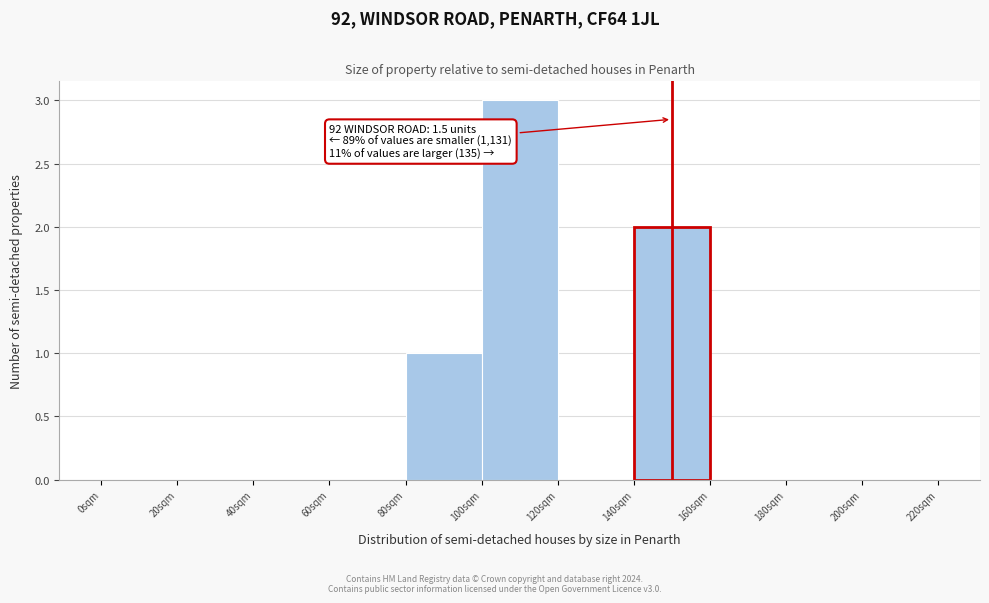

Over which range of the x-axis is the bar tallest?

100 to 120